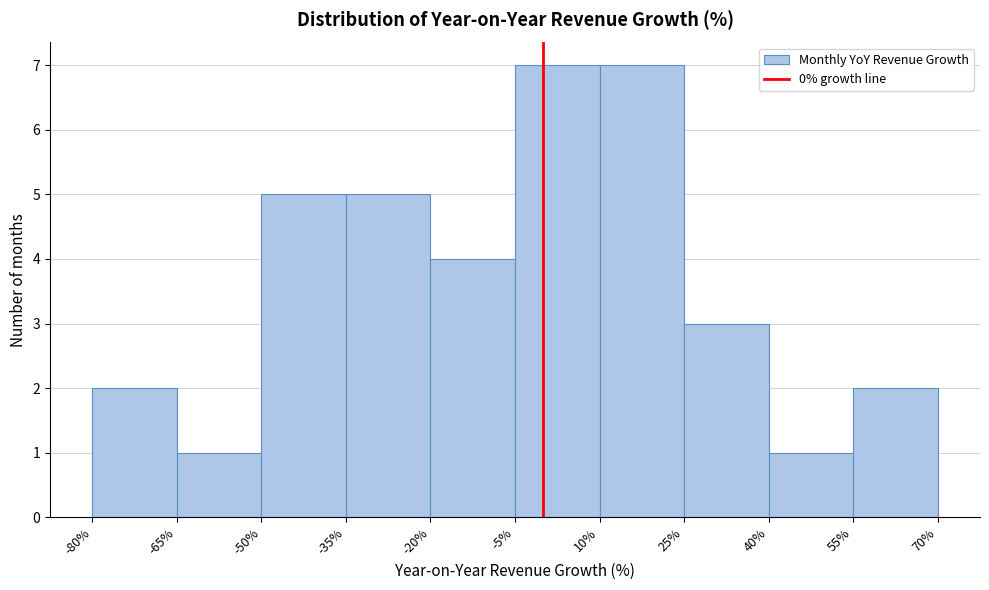

What is the height of the bar covering -80% to -65% on the x-axis? The values are not printed on the chart, so give them approximately, as read against the axis.

2